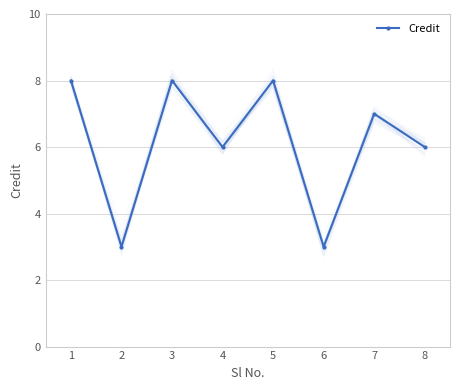

At which category does the chart reach its peak across all series?

1